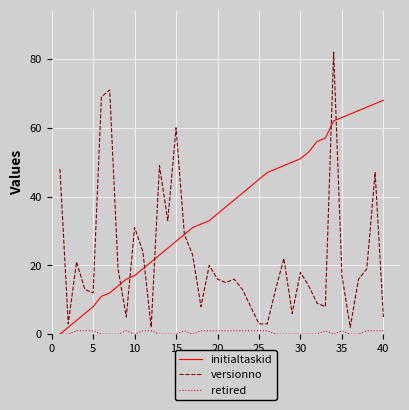

Reading left to right, what are all the values shown in this chart?

initialtaskid: 0	2	4	6	8	11	12	14	16	17	19	21	23	25	27	29	31	32	33	35	37	39	41	43	45	47	48	49	50	51	53	56	57	62	63	64	65	66	67	68
versionno: 48	3	21	13	12	69	71	19	5	31	24	2	49	33	60	29	23	8	20	16	15	16	13	8	3	3	13	22	6	18	14	9	8	82	17	2	16	19	47	5
retired: 0	0	1	1	1	0	0	0	1	0	1	1	0	0	0	1	0	1	1	1	1	1	1	1	1	1	0	0	0	0	0	0	1	0	1	0	0	1	1	1